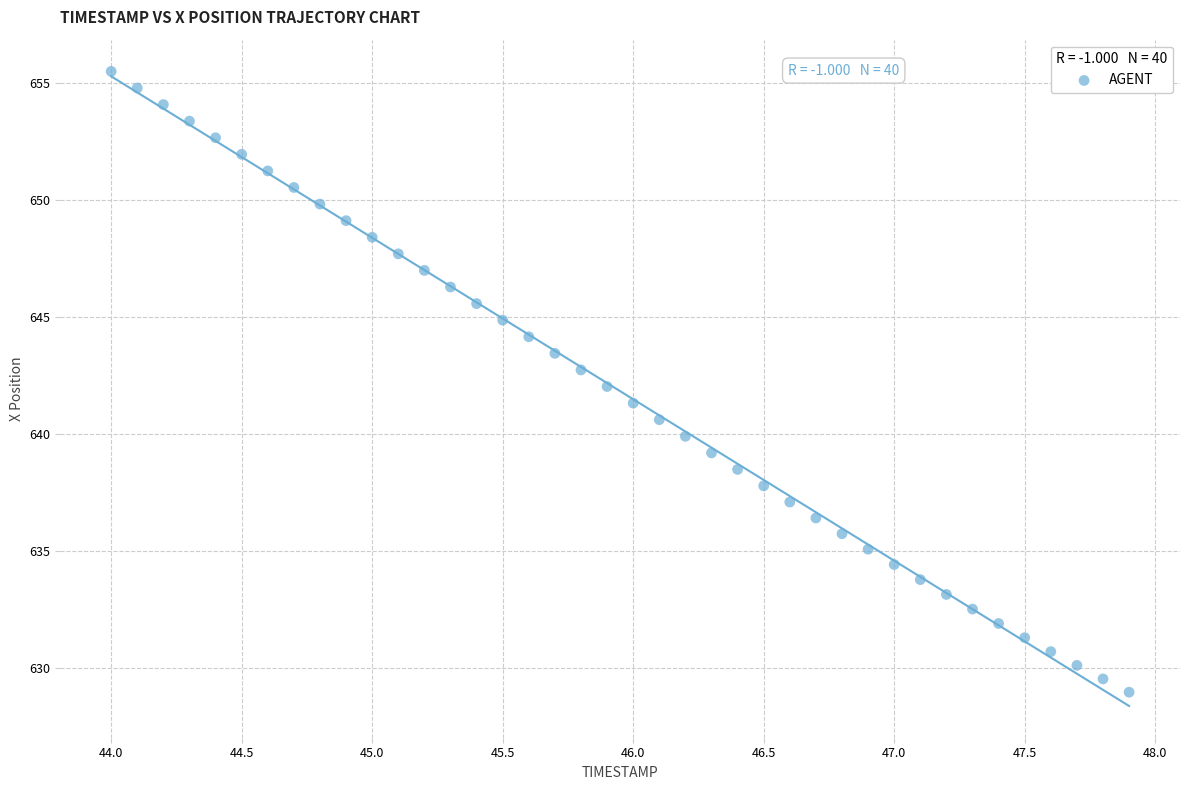

What is the range of Y values (max minus min)?

26.5